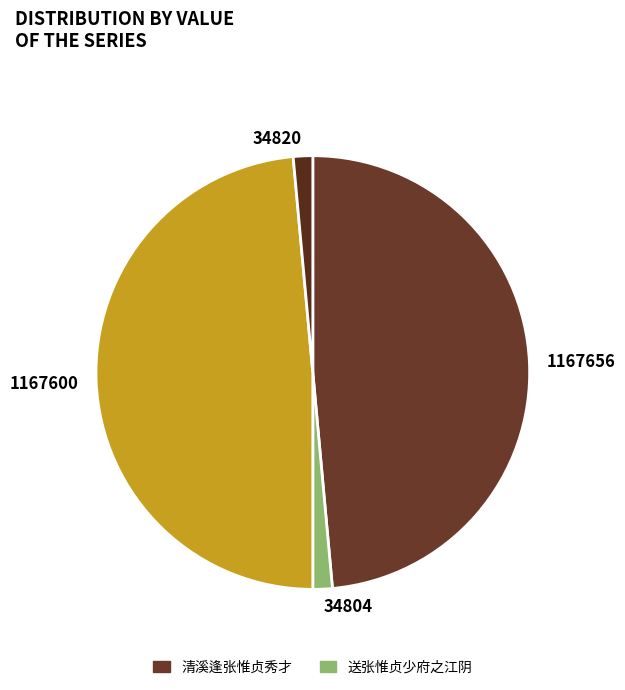

Does any single category account for the majority?

No